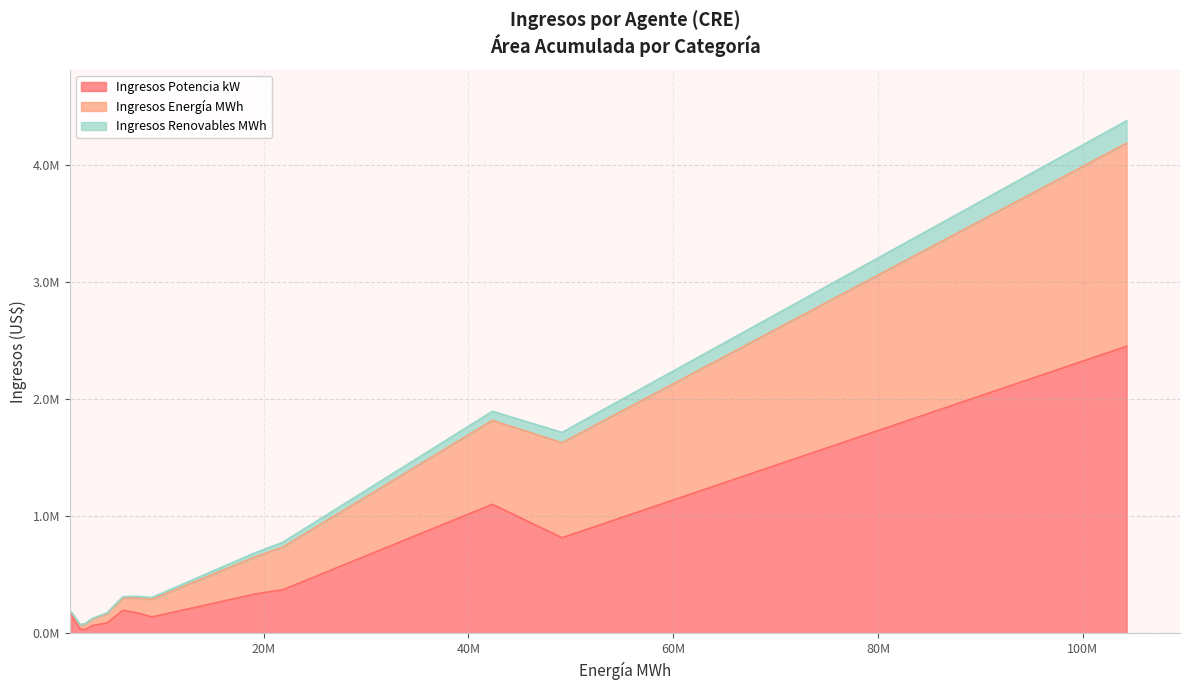

Does the chart display data point markers on the line(s)?

No